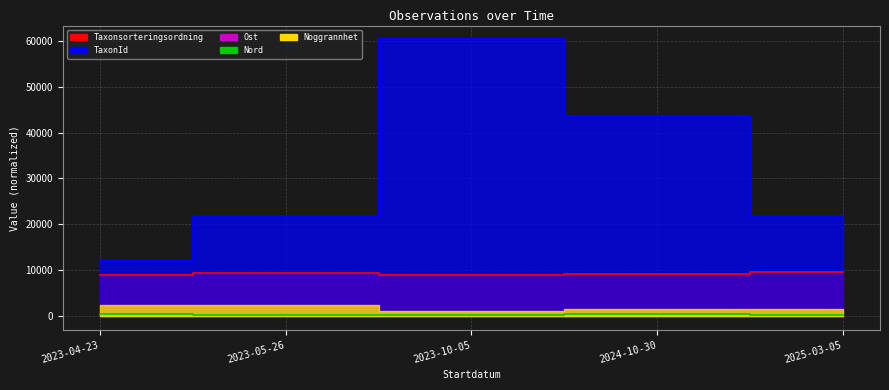

How many data points does each series have?

5